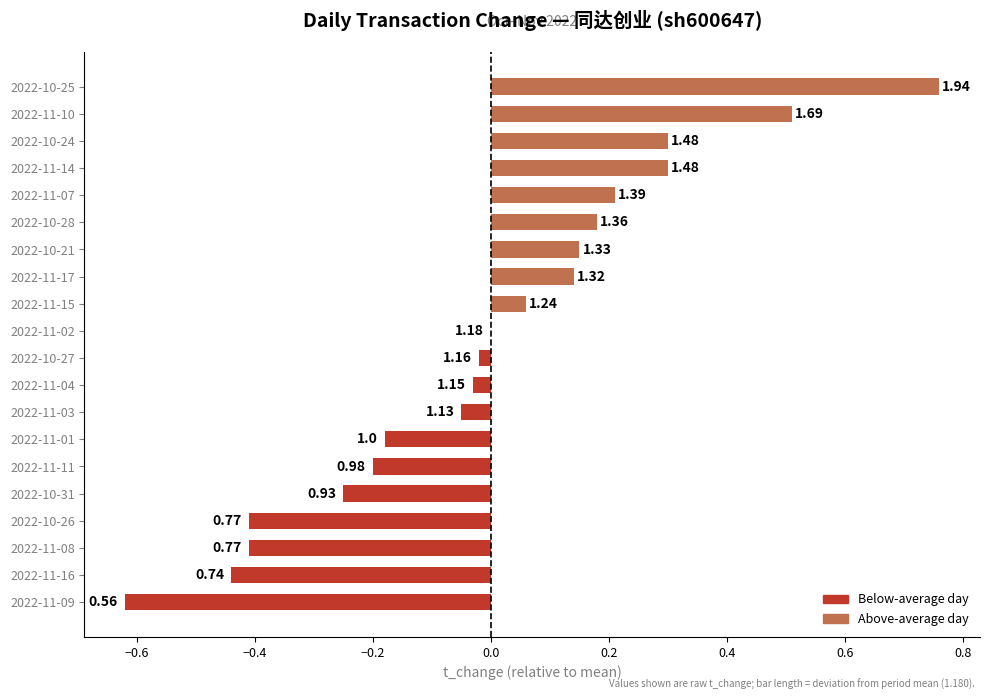

Does the chart contain stacked bars?

No